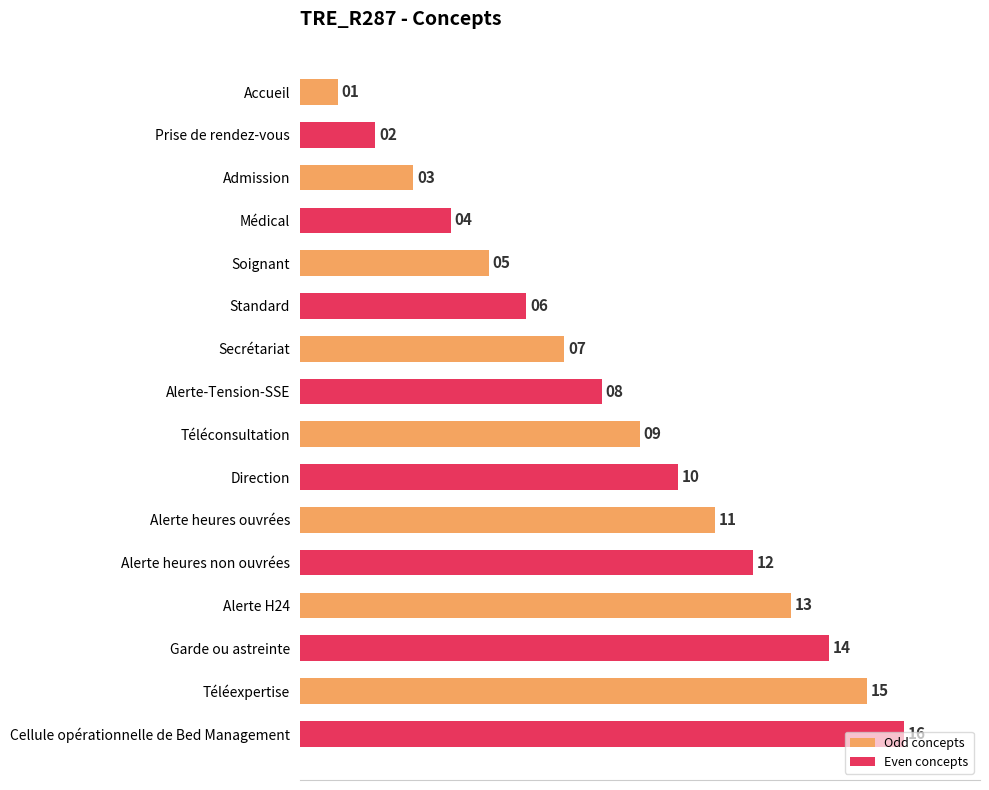

True or false: the data shows 1 at Admission.

False